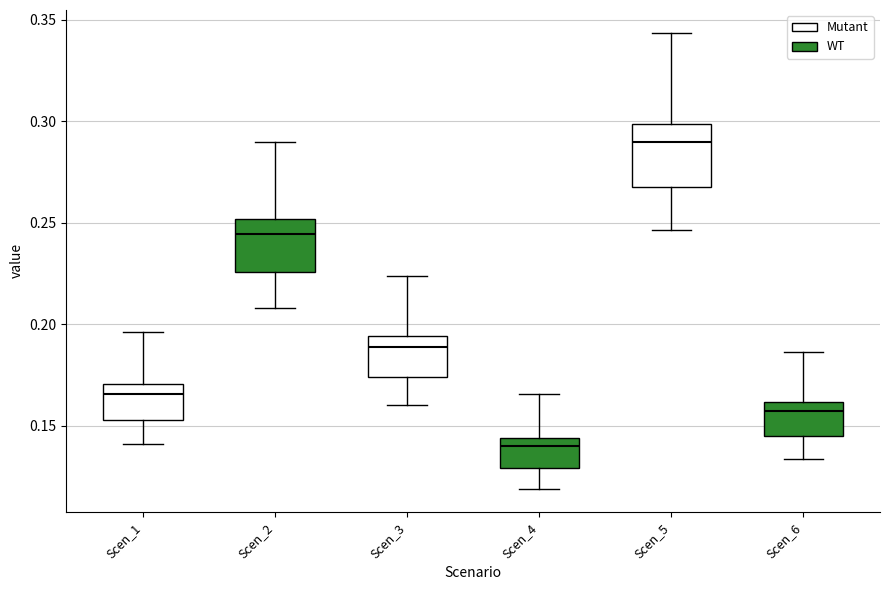

Where does the lower whisker of the box for Scen_3 end on the y-axis? The values are not printed on the chart, so give them approximately, as read against the axis.

0.160